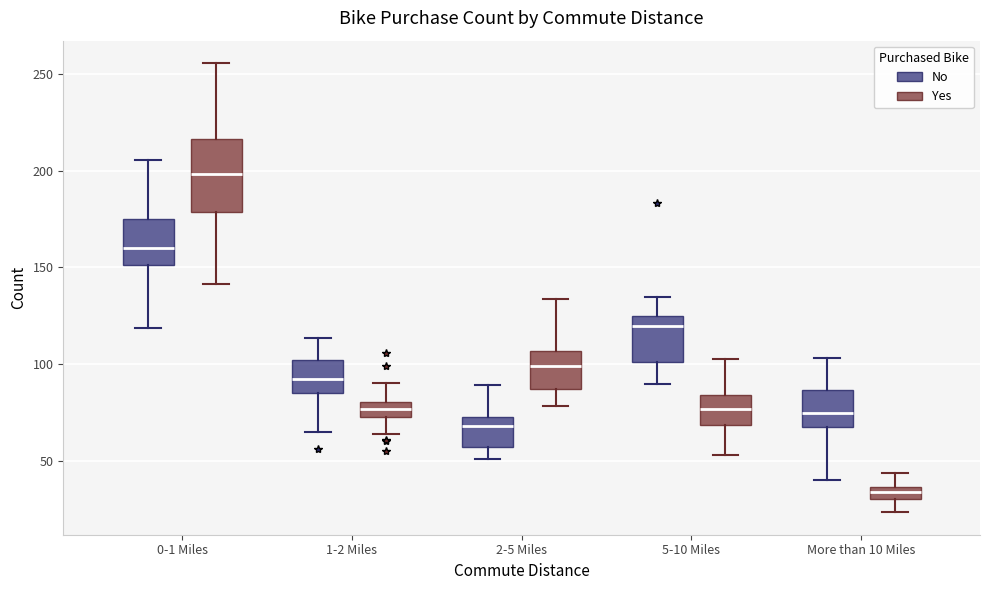

Which box's median line is the lowest?

More than 10 Miles (Yes)